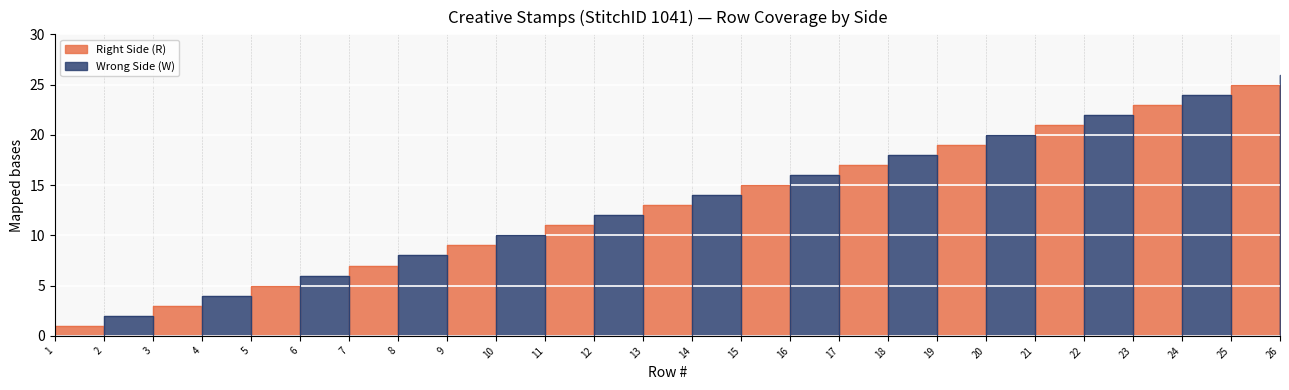

Is the value of Wrong Side (W) at 6 greater than the value of Right Side (R) at 8?

Yes